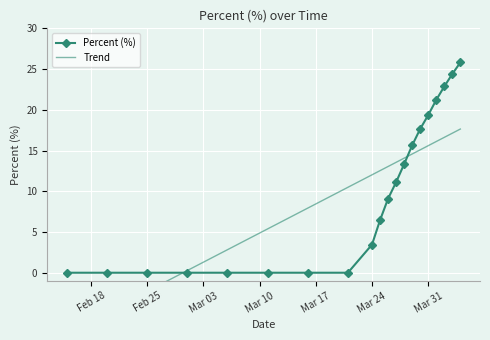

Is it true that Trend equals 16.5 at Mar 24?

False